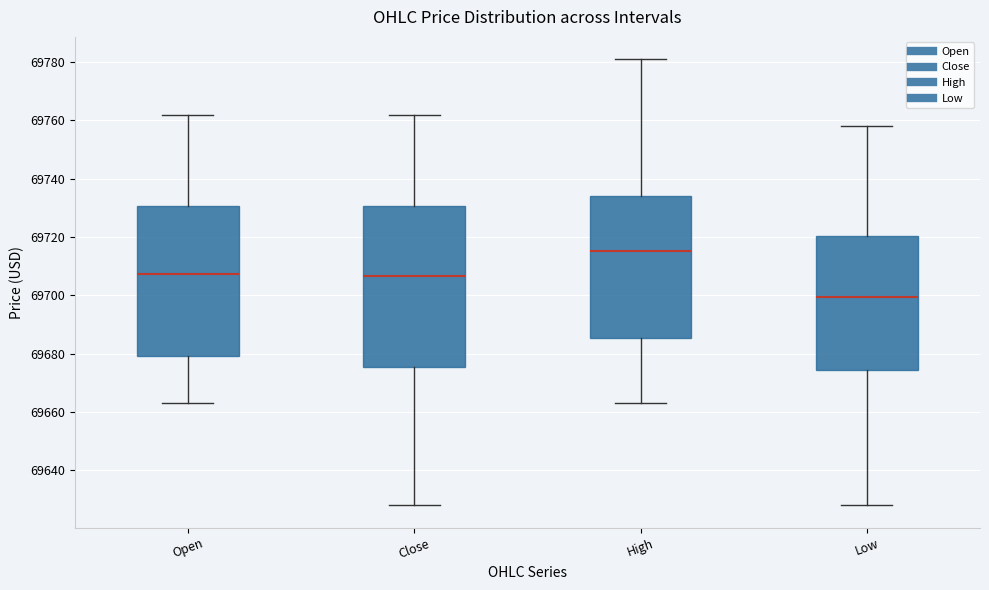

Reading left to right, transcribe this box plot: for each box, give where its median line is, the range the box spans, and where its two whiskers end, as read against the y-axis. The values are not printed on the chart, so give them approximately, as read against the axis.

Open: median 69708, box 69680 to 69730, whiskers 69664 to 69762
Close: median 69706, box 69676 to 69730, whiskers 69628 to 69762
High: median 69716, box 69686 to 69734, whiskers 69664 to 69782
Low: median 69700, box 69674 to 69720, whiskers 69628 to 69758